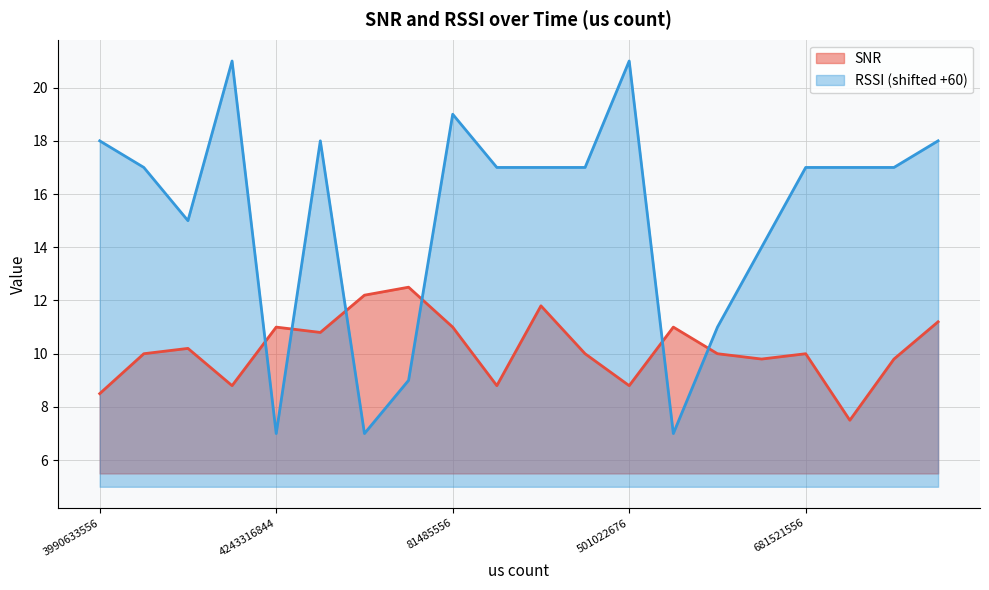

How many times do RSSI and SNR cross each other?

6